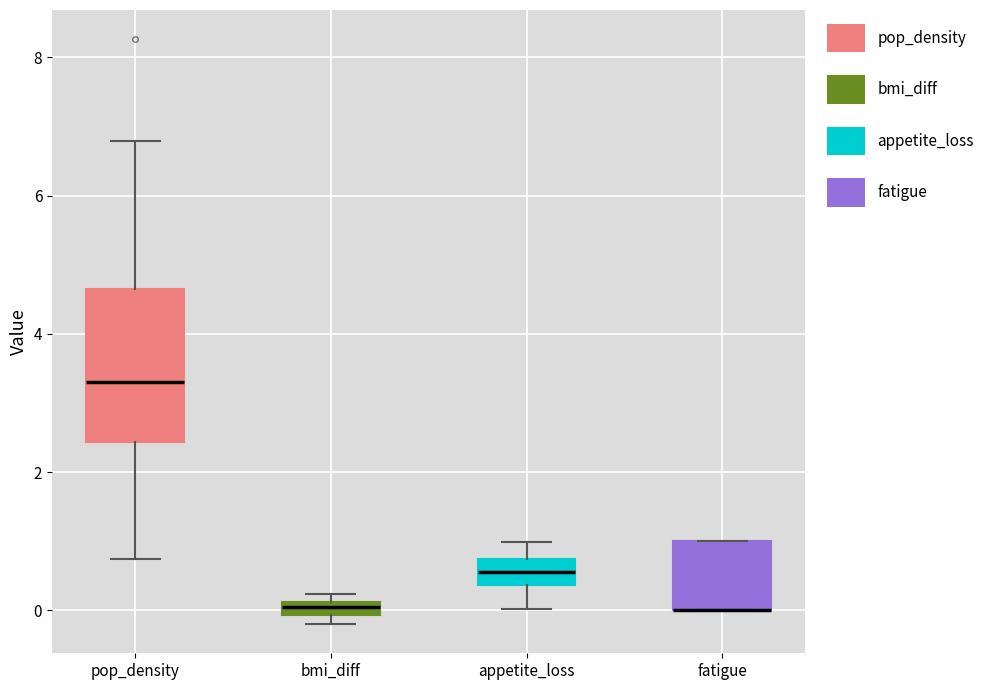

Which box is the tallest, from its lower edge to its upper edge?

pop_density